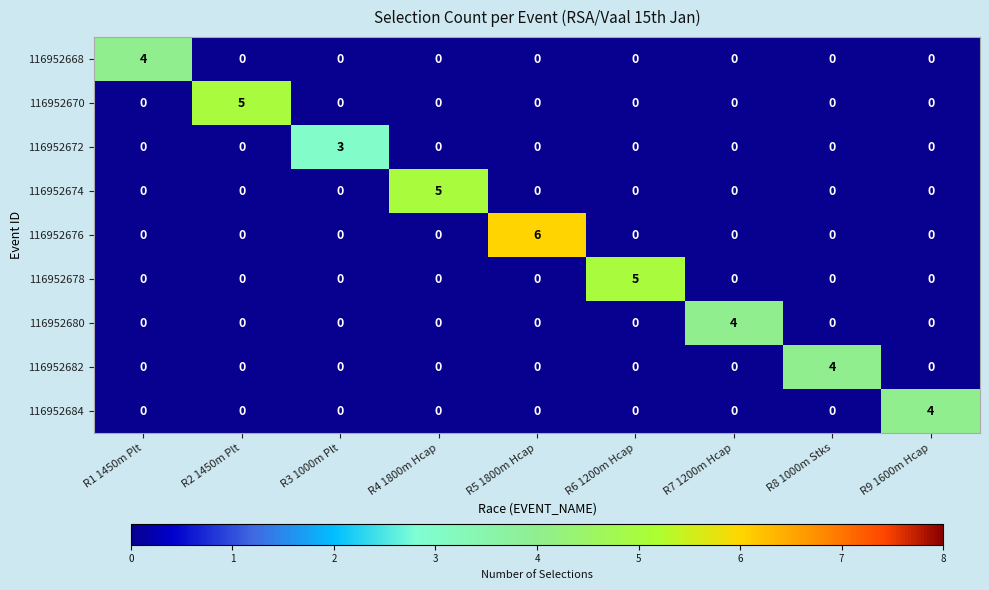

What is the maximum value for 116952672?

3